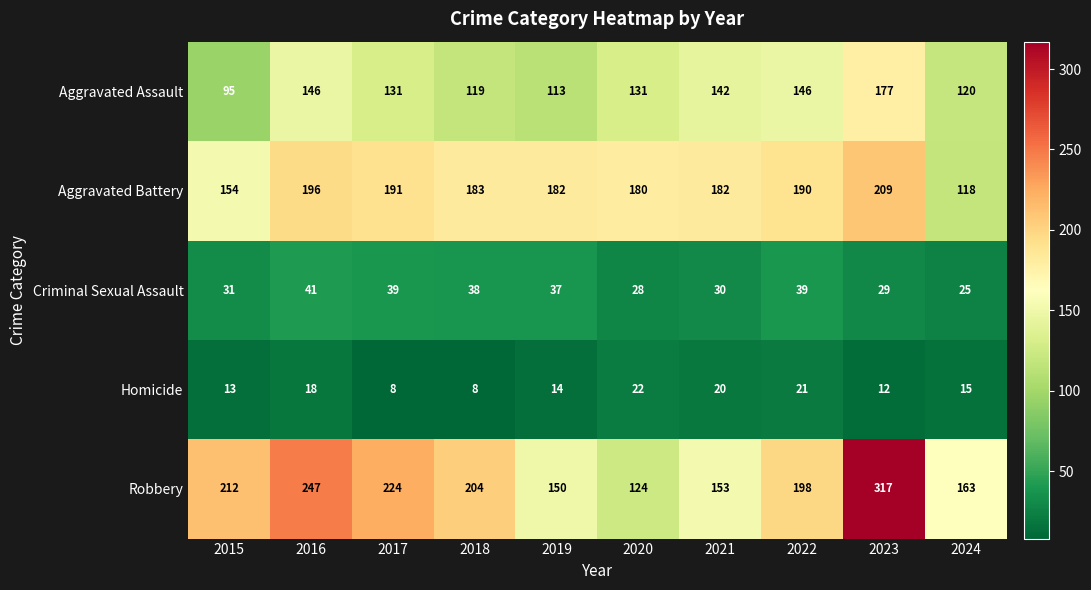

What is the lowest value of the Aggravated Battery series?

118